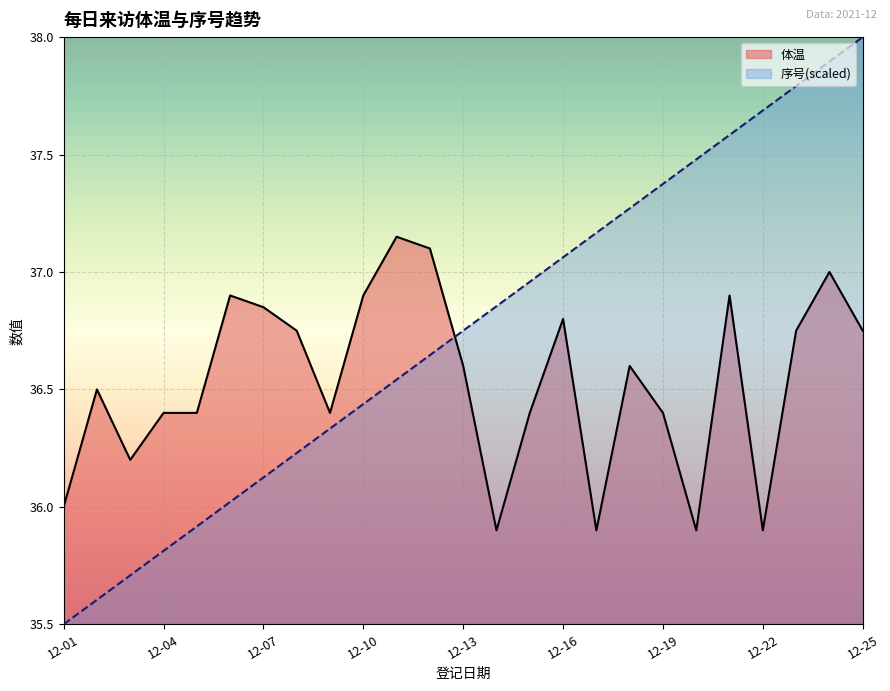

True or false: 序号 has more than 0 points higher than both neighbors.

False